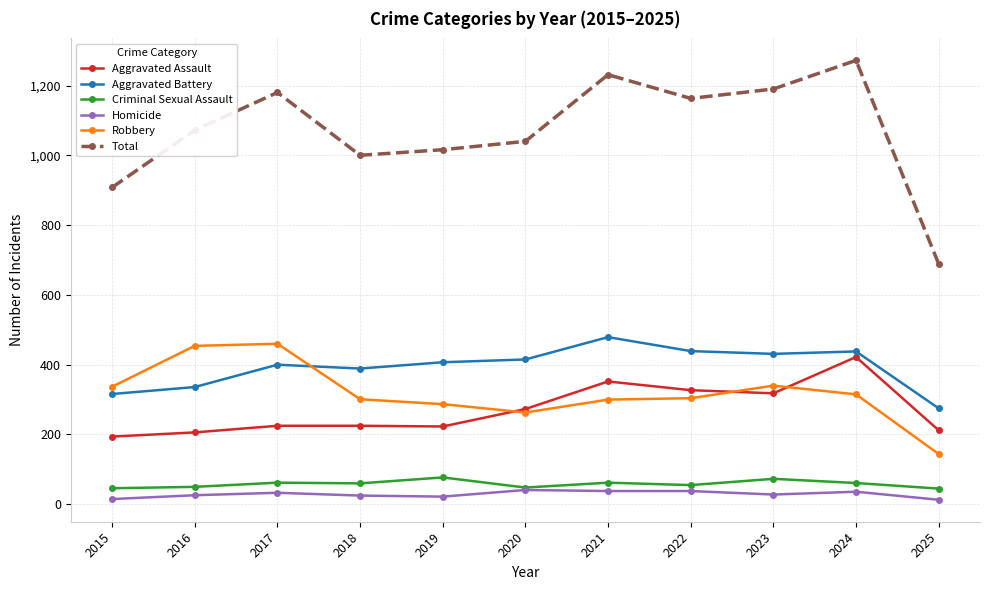

Which series has the widest spread of values?

Total